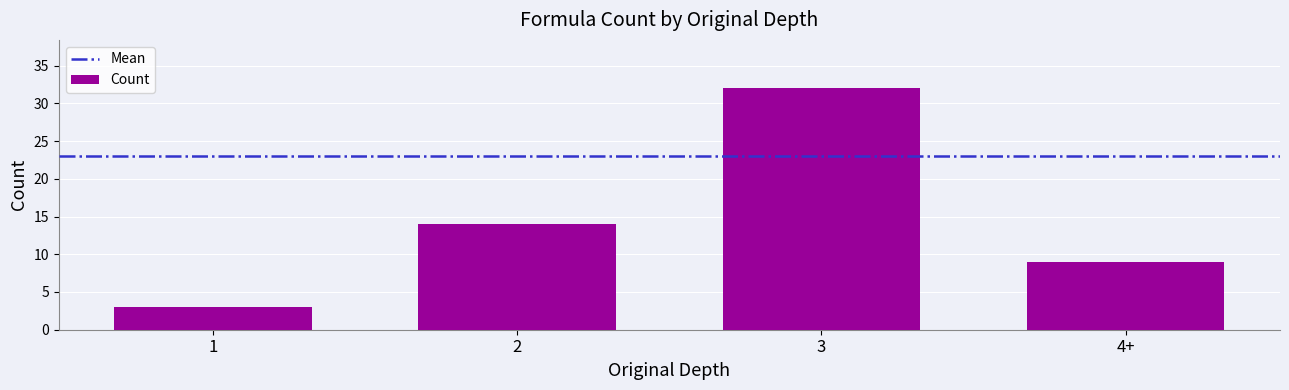

Which category has the highest value across all series?

3